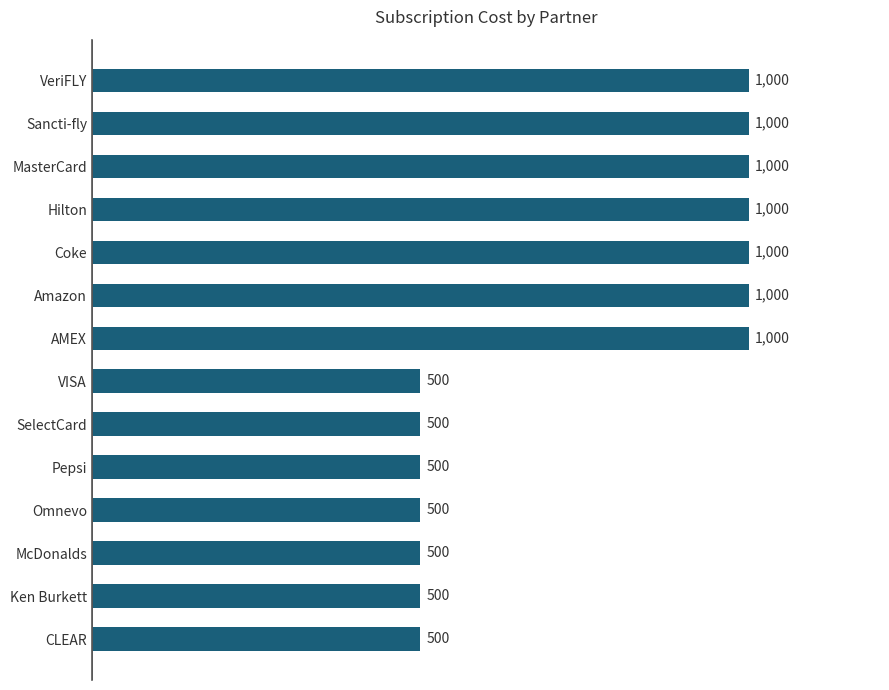

Reading top to bottom, extract all data points from this chart.

1000	1000	1000	1000	1000	1000	1000	500	500	500	500	500	500	500